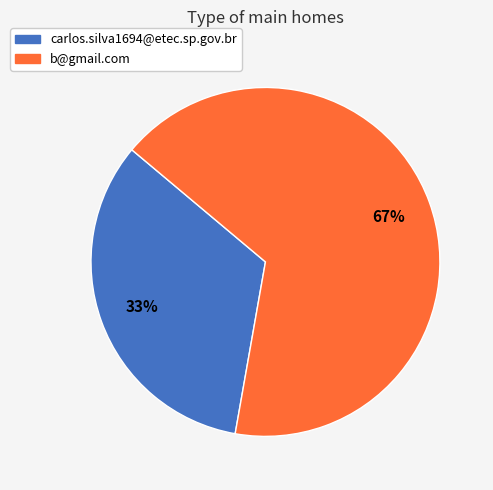

Do carlos.silva1694@etec.sp.gov.br and b@gmail.com together represent more than half of the pie?

Yes